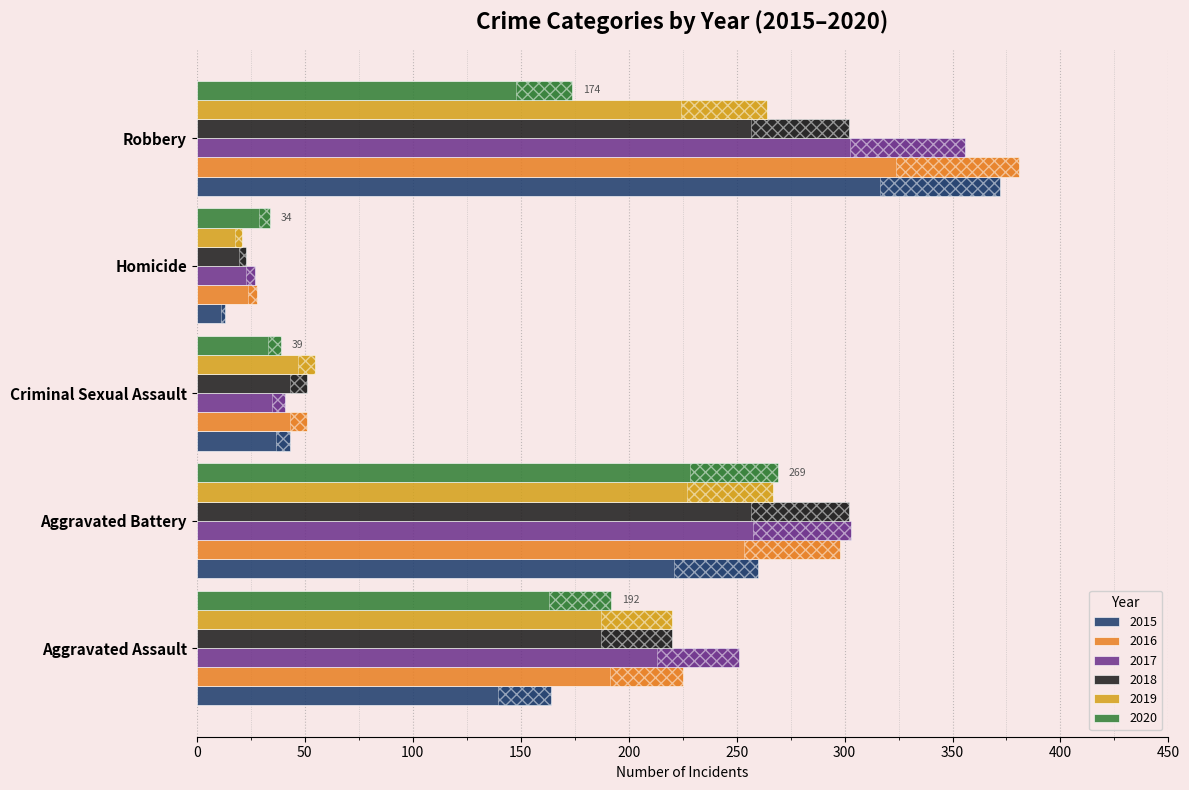

Does the chart contain stacked bars?

No